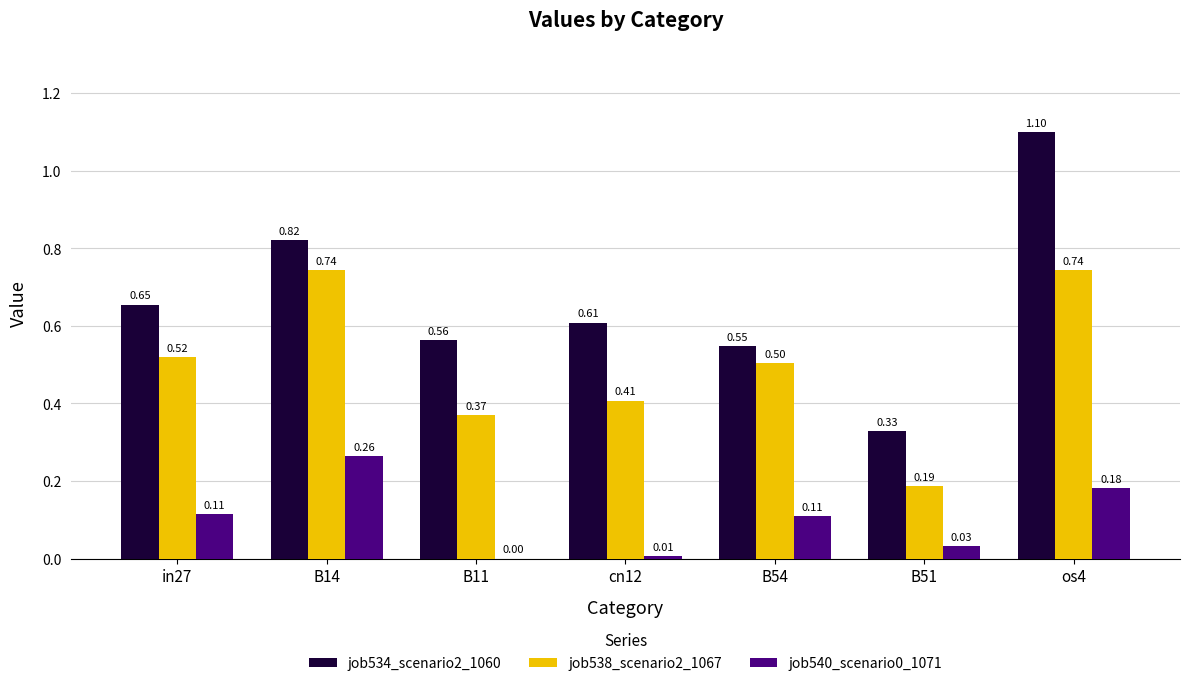

At which category is the sum across all series the highest?

os4